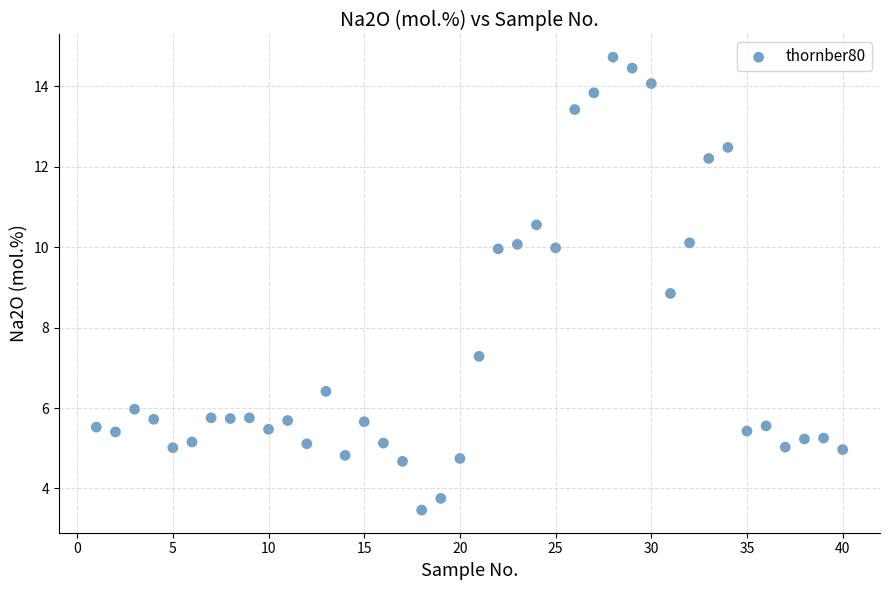

What Y value in the scatter plot is closest to 9?

8.9